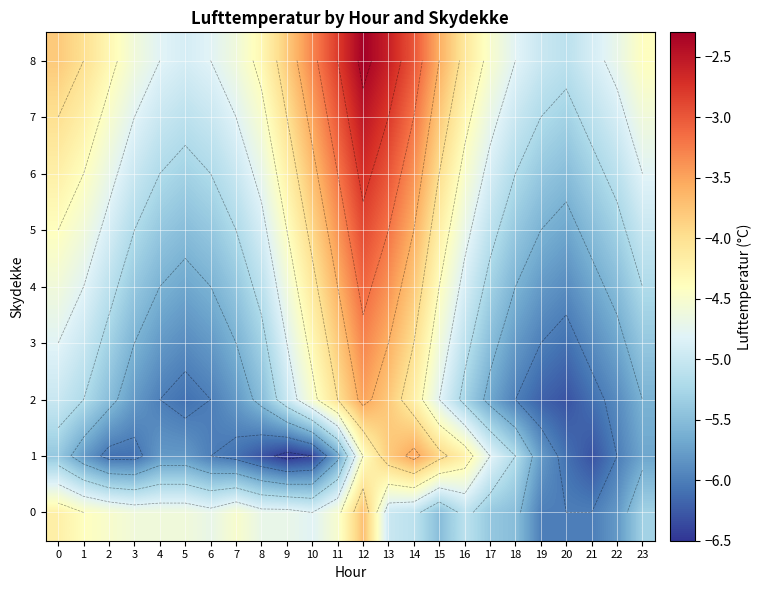

At how many categories does at least one series exceed -5?

22